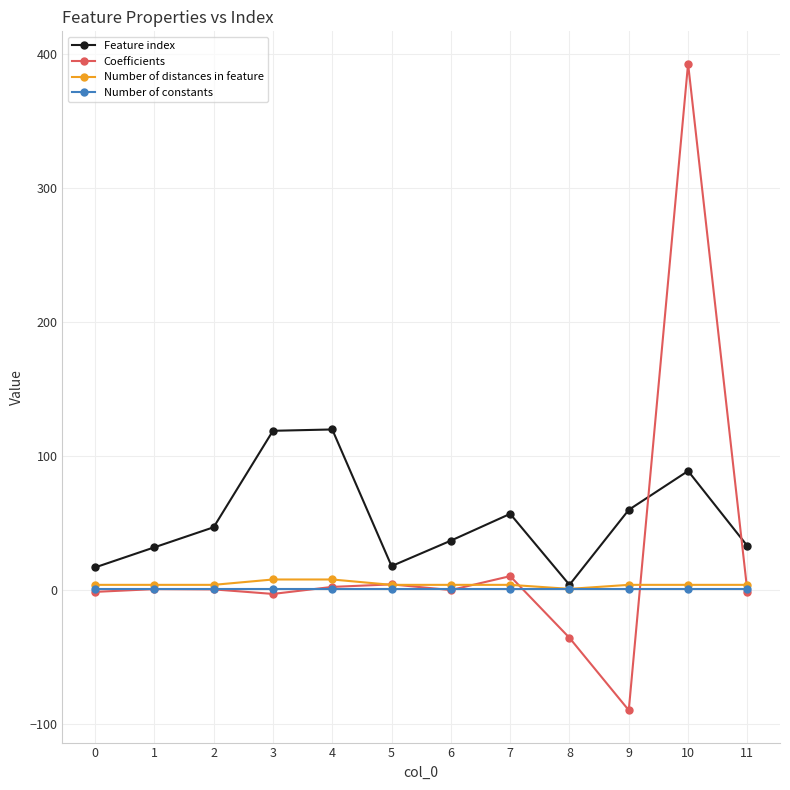

Between 2 and 4, which series saw the biggest shift?

Feature index